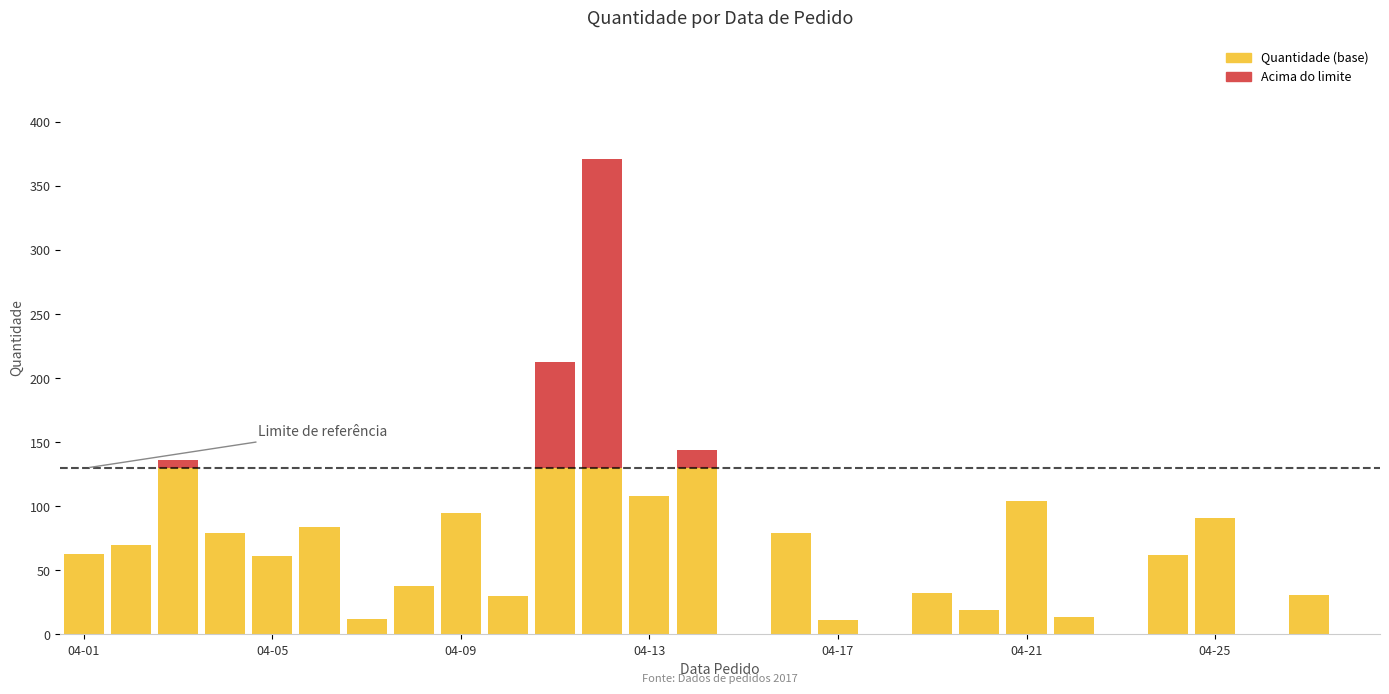

How many distinct data groups are displayed?

2